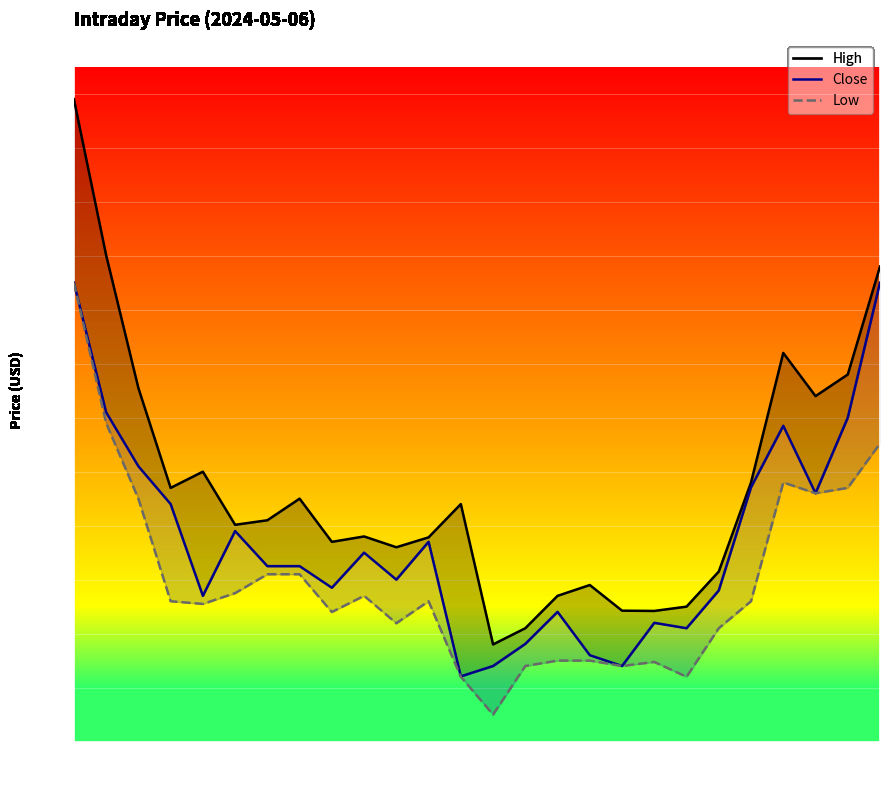

What is the average value of the Close series?

97.0